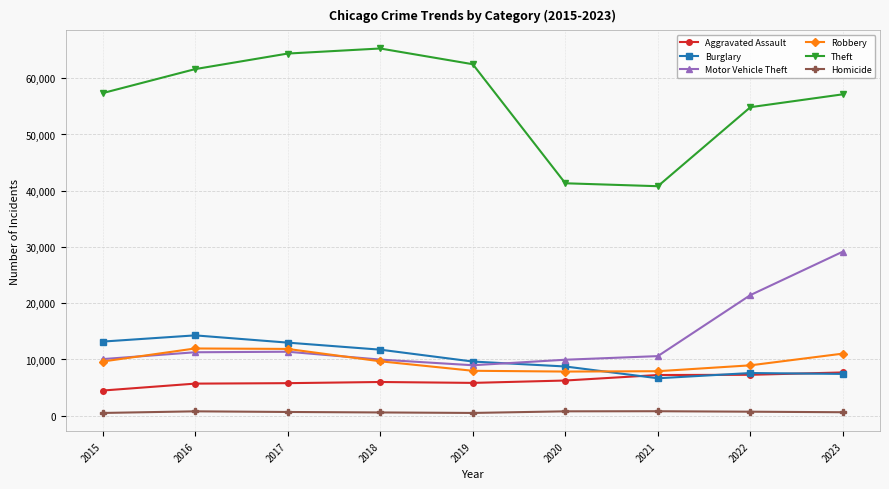

True or false: Robbery has a value of 16357 at 2018.

False